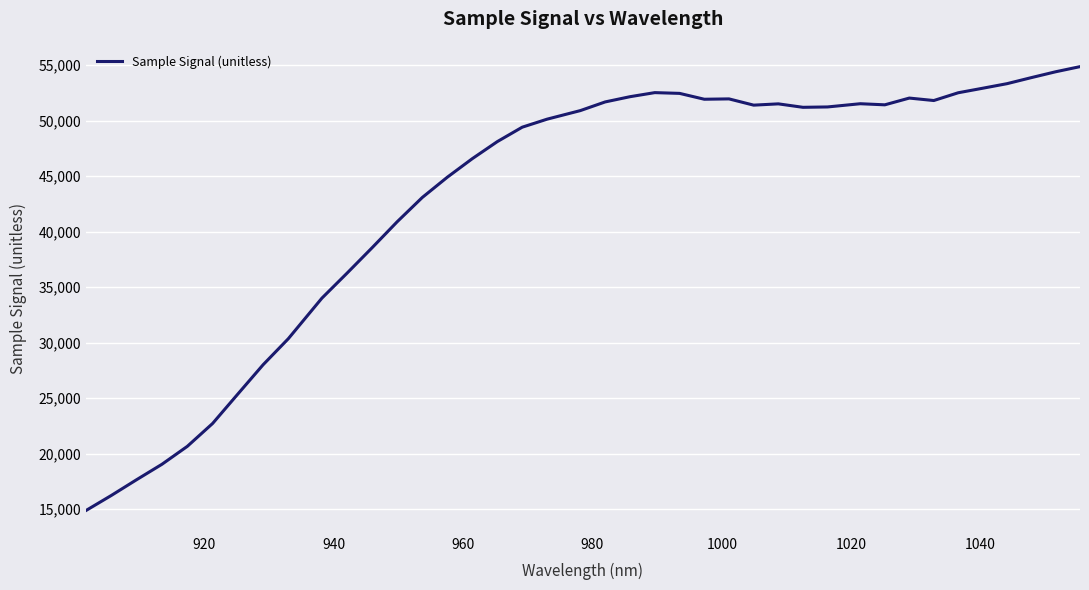

How many categories are shown in the chart?

40